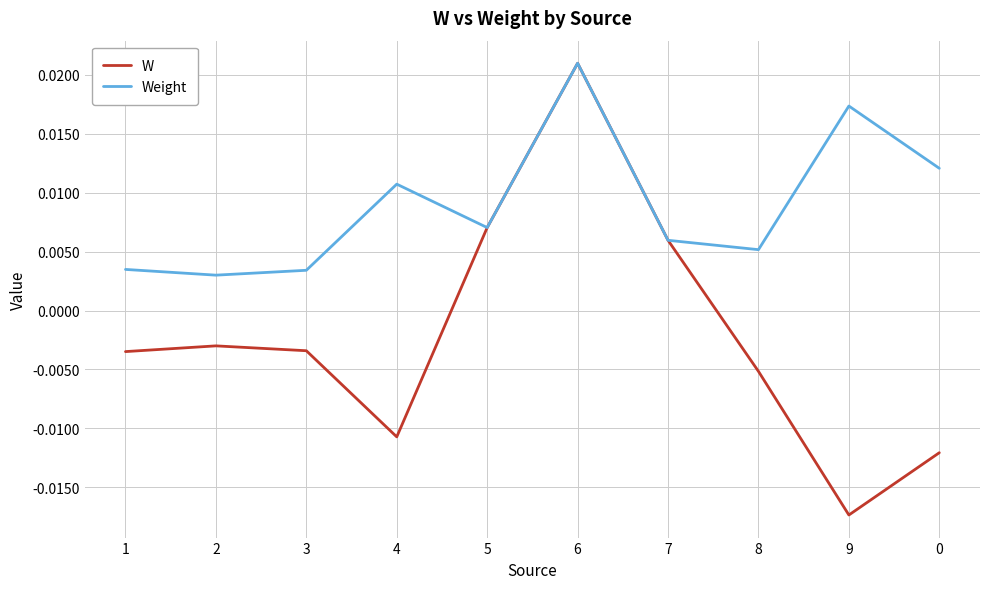

Rank the series at 2 from lowest to highest value.

W, Weight